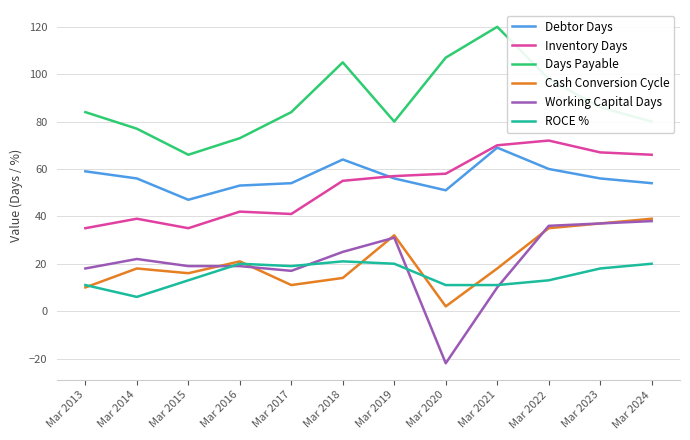

True or false: Inventory Days and ROCE % intersect in this chart.

False